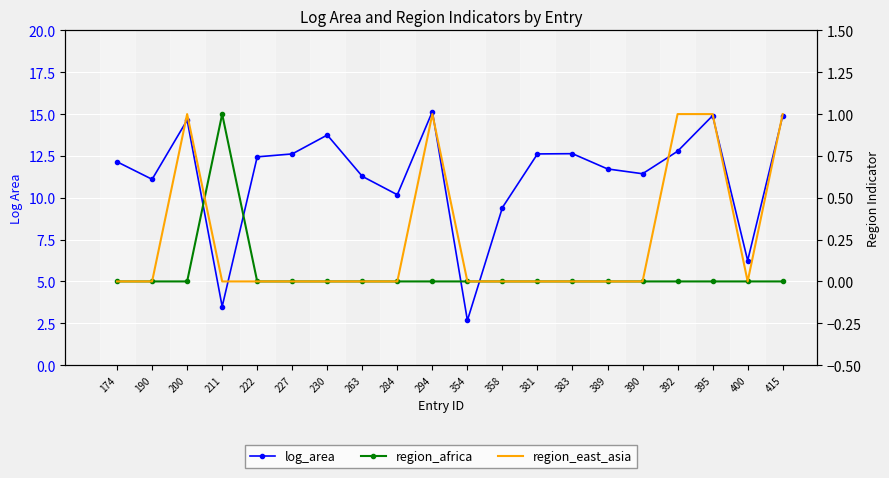

At 383, list the series in order from smallest to largest.

region_africa, region_east_asia, log_area